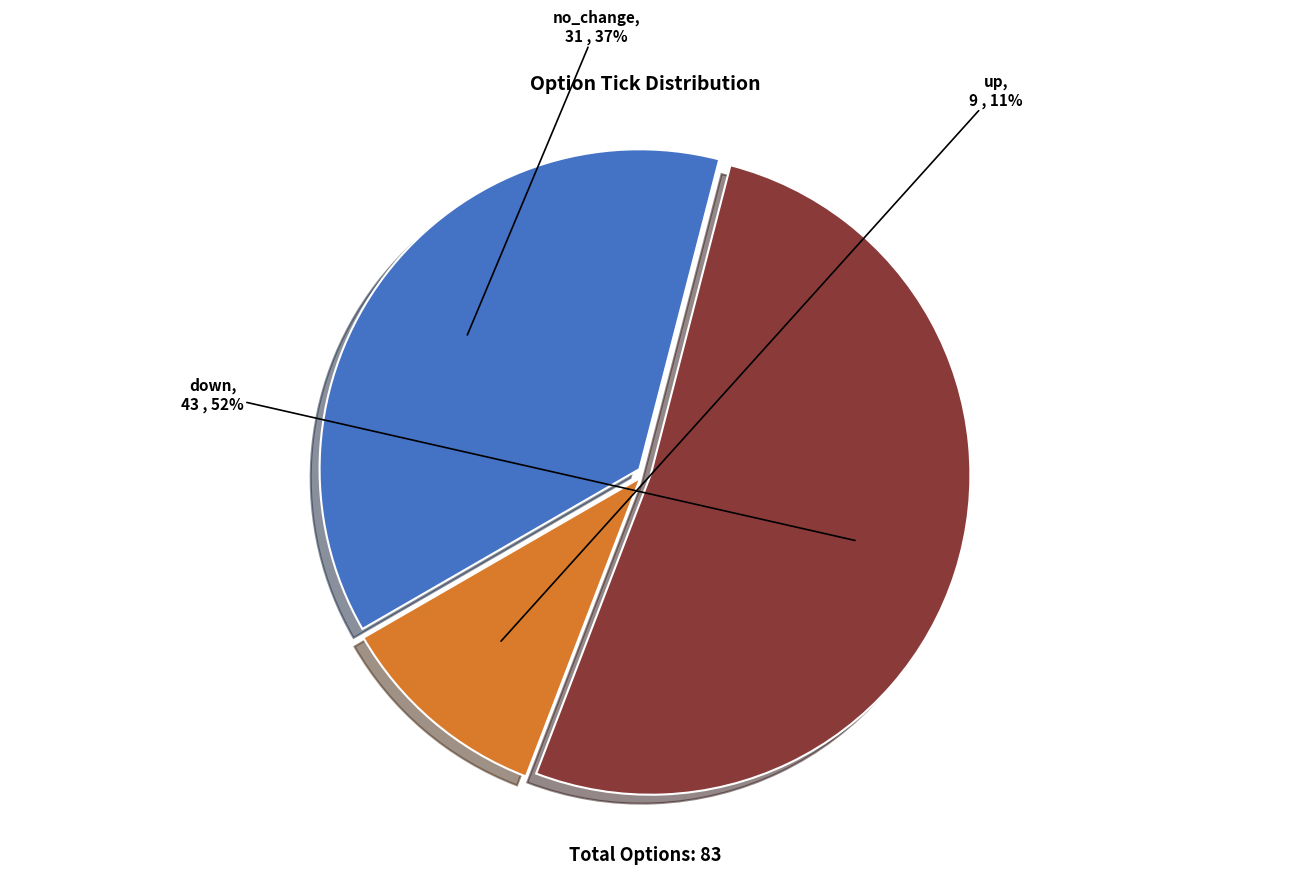

What percentage is the up slice, to the nearest percent?

11%